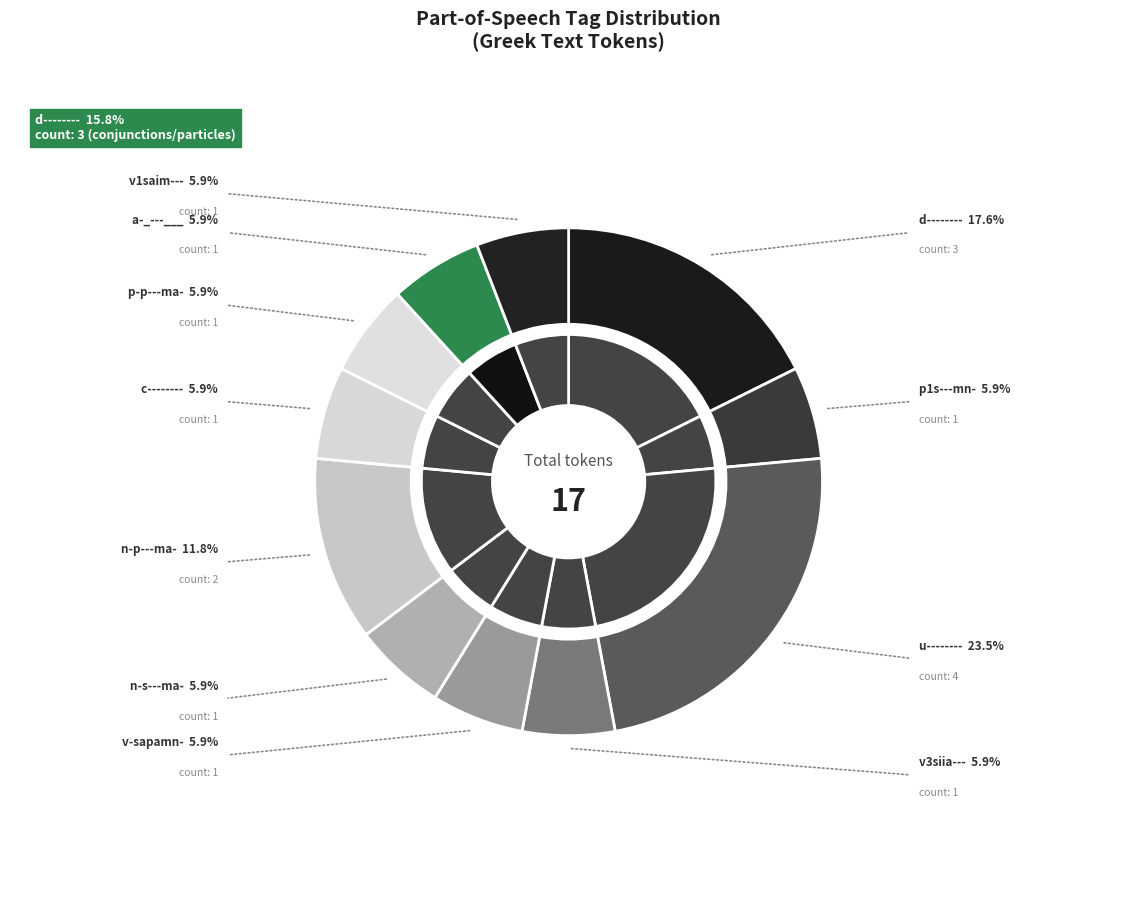

Is it true that n-s---ma- is 1% of the pie?

False